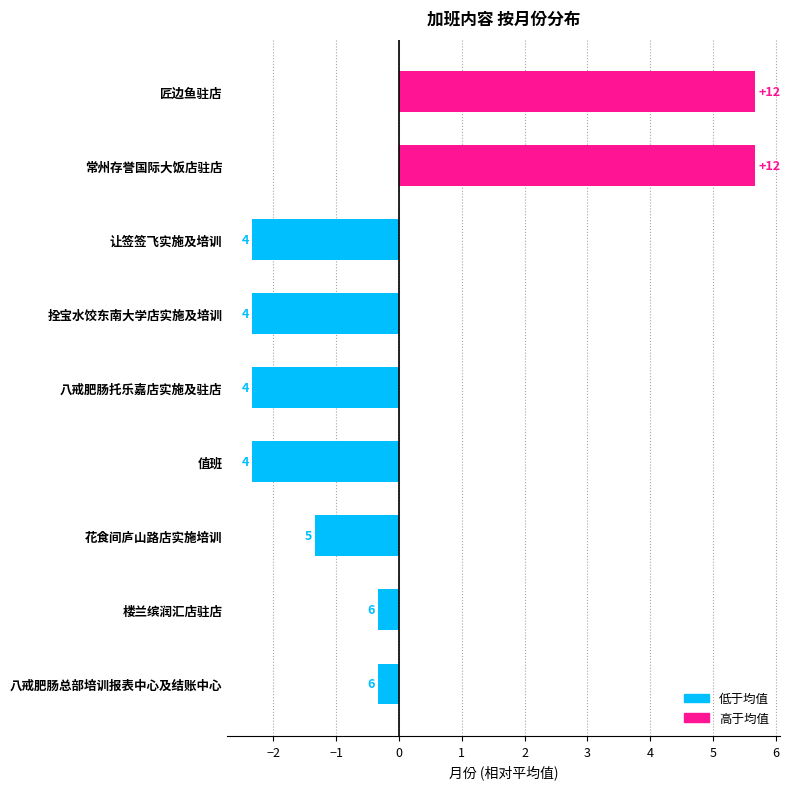

How many bars are there in total?

9